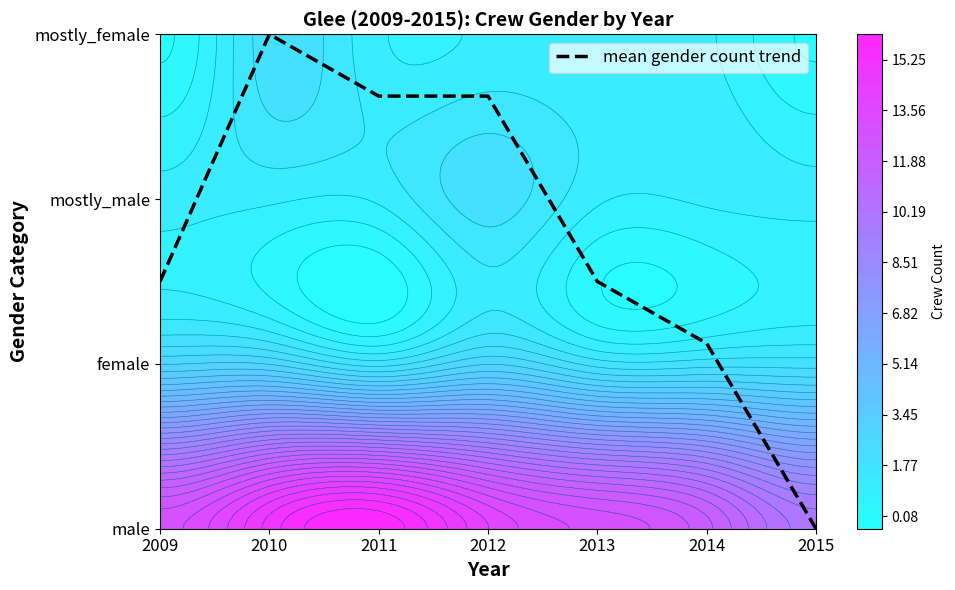

What is the sum of all values?

12.4